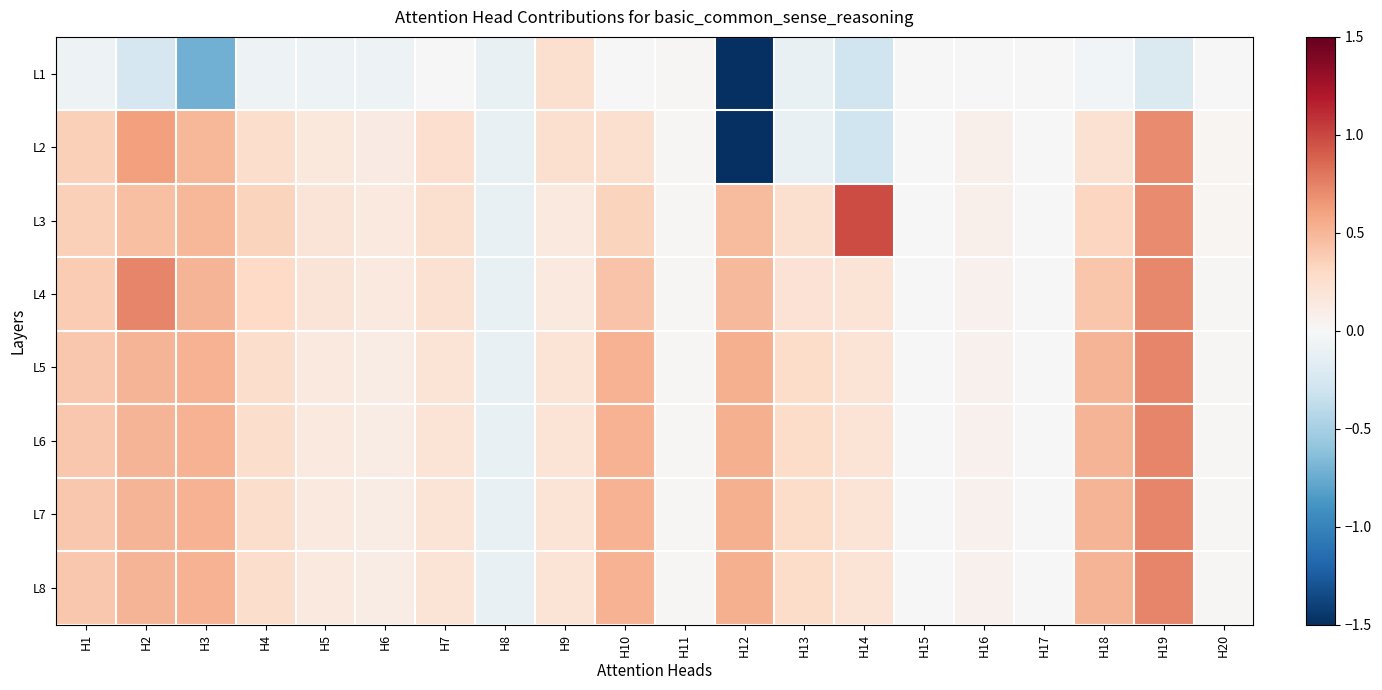

Reading left to right, extract all data points from this chart.

L1: H1=-0.1	H2=-0.2	H3=-0.7	H4=-0.1	H5=-0.1	H6=-0.1	H7=-0.0	H8=-0.1	H9=0.2	H10=0.0	H11=0.0	H12=-5.1	H13=-0.1	H14=-0.3	H15=-0.0	H16=-0.0	H17=-0.0	H18=-0.0	H19=-0.2	H20=-0.0
L2: H1=0.4	H2=0.6	H3=0.5	H4=0.3	H5=0.2	H6=0.1	H7=0.3	H8=-0.1	H9=0.2	H10=0.2	H11=0.0	H12=-5.1	H13=-0.1	H14=-0.3	H15=-0.0	H16=0.1	H17=-0.0	H18=0.2	H19=0.7	H20=0.0
L3: H1=0.4	H2=0.5	H3=0.5	H4=0.3	H5=0.2	H6=0.1	H7=0.2	H8=-0.1	H9=0.2	H10=0.3	H11=0.0	H12=0.5	H13=0.2	H14=1.0	H15=-0.0	H16=0.1	H17=-0.0	H18=0.3	H19=0.7	H20=0.0
L4: H1=0.4	H2=0.7	H3=0.5	H4=0.3	H5=0.2	H6=0.1	H7=0.2	H8=-0.1	H9=0.2	H10=0.4	H11=0.0	H12=0.5	H13=0.2	H14=0.2	H15=-0.0	H16=0.1	H17=-0.0	H18=0.4	H19=0.7	H20=0.0
L5: H1=0.4	H2=0.5	H3=0.5	H4=0.3	H5=0.1	H6=0.1	H7=0.2	H8=-0.1	H9=0.2	H10=0.5	H11=0.0	H12=0.5	H13=0.3	H14=0.2	H15=-0.0	H16=0.1	H17=-0.0	H18=0.5	H19=0.7	H20=0.0
L6: H1=0.4	H2=0.5	H3=0.5	H4=0.3	H5=0.1	H6=0.1	H7=0.2	H8=-0.1	H9=0.2	H10=0.5	H11=0.0	H12=0.5	H13=0.3	H14=0.2	H15=-0.0	H16=0.1	H17=-0.0	H18=0.5	H19=0.7	H20=0.0
L7: H1=0.4	H2=0.5	H3=0.5	H4=0.3	H5=0.1	H6=0.1	H7=0.2	H8=-0.1	H9=0.2	H10=0.5	H11=0.0	H12=0.5	H13=0.3	H14=0.2	H15=-0.0	H16=0.1	H17=-0.0	H18=0.5	H19=0.7	H20=0.0
L8: H1=0.4	H2=0.5	H3=0.5	H4=0.3	H5=0.1	H6=0.1	H7=0.2	H8=-0.1	H9=0.2	H10=0.5	H11=0.0	H12=0.5	H13=0.3	H14=0.2	H15=-0.0	H16=0.1	H17=-0.0	H18=0.5	H19=0.7	H20=0.0